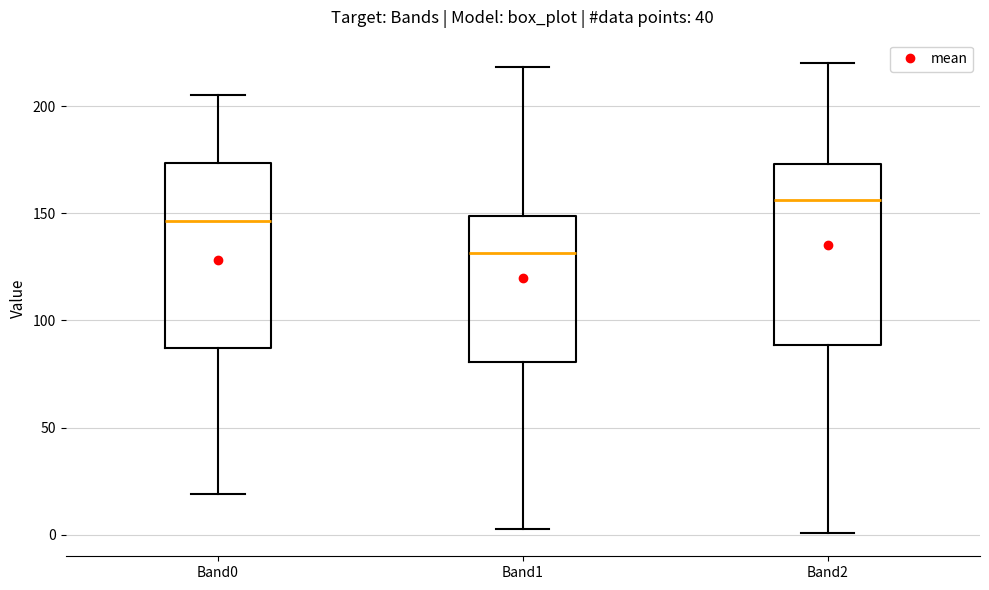

Reading left to right, read every box against the y-axis: the position of its median line, the range the box covers, and the ends of its whiskers. The values are not printed on the chart, so give them approximately, as read against the axis.

Band0: median 145, box 85 to 175, whiskers 20 to 205
Band1: median 130, box 80 to 150, whiskers 5 to 220
Band2: median 155, box 90 to 175, whiskers 0 to 220